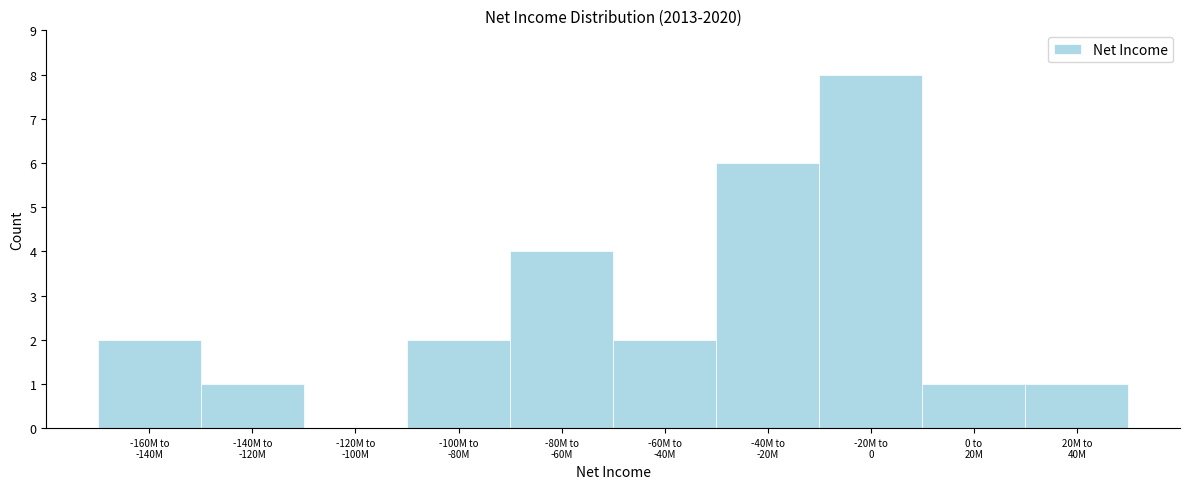

What is the sum of all values?

27